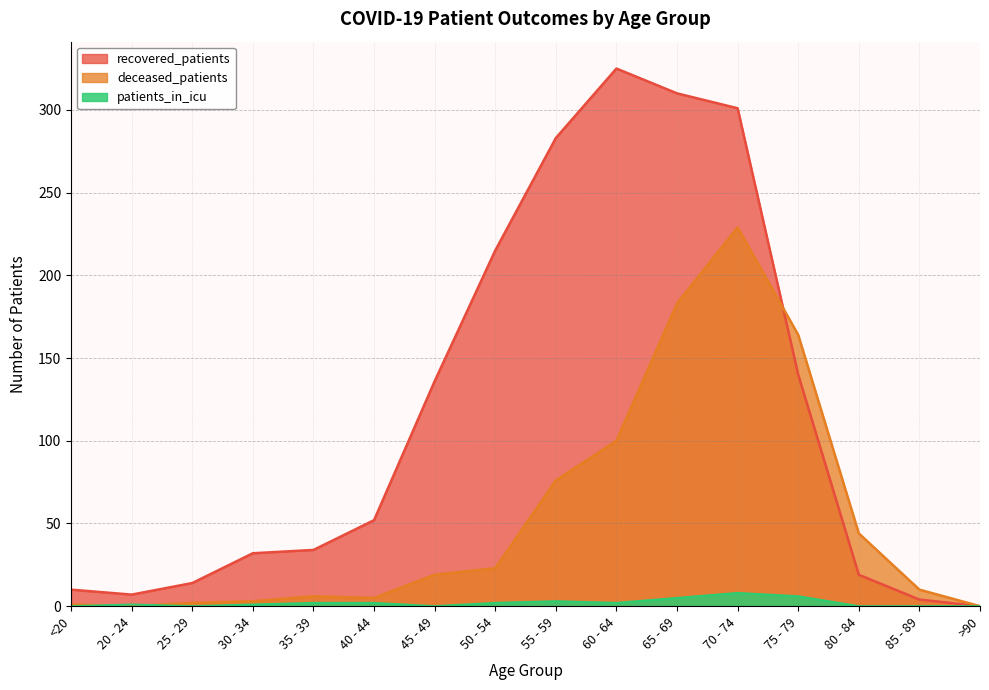

At which label does deceased_patients reach its peak?

70 - 74